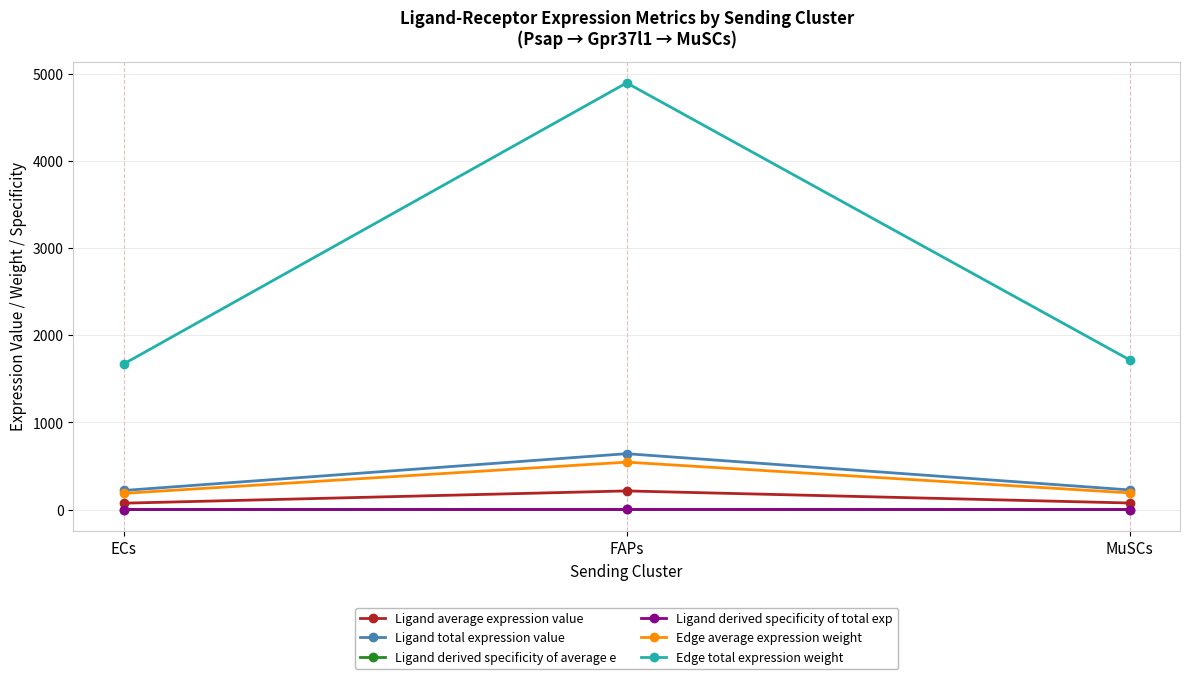

What is the value of the Edge average expression weight point at the 3rd from the left?

191.0